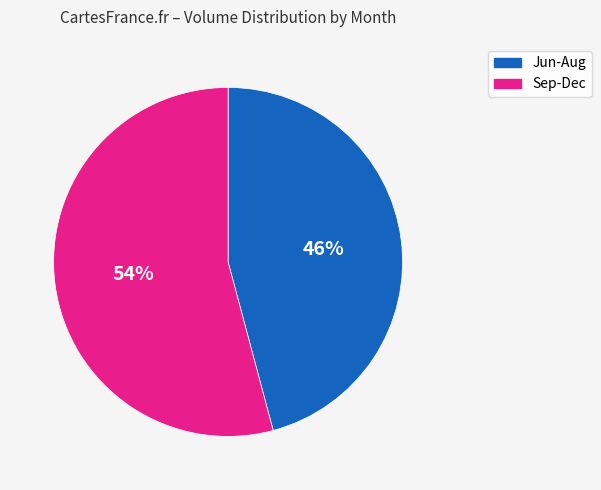

Is there any slice that represents more than half of the pie?

Yes